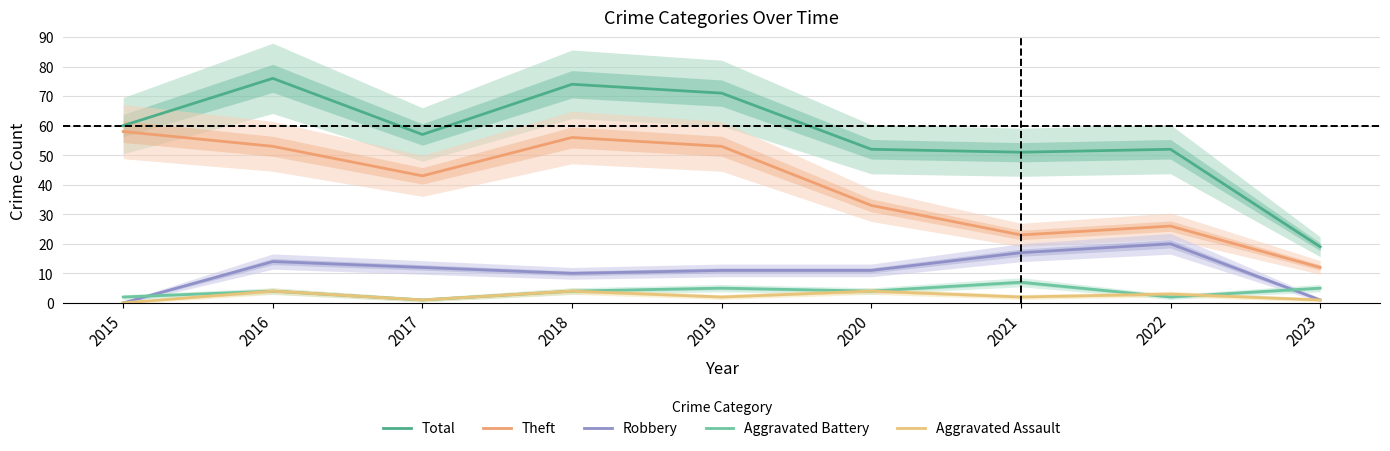

What is the maximum value for Total?

76